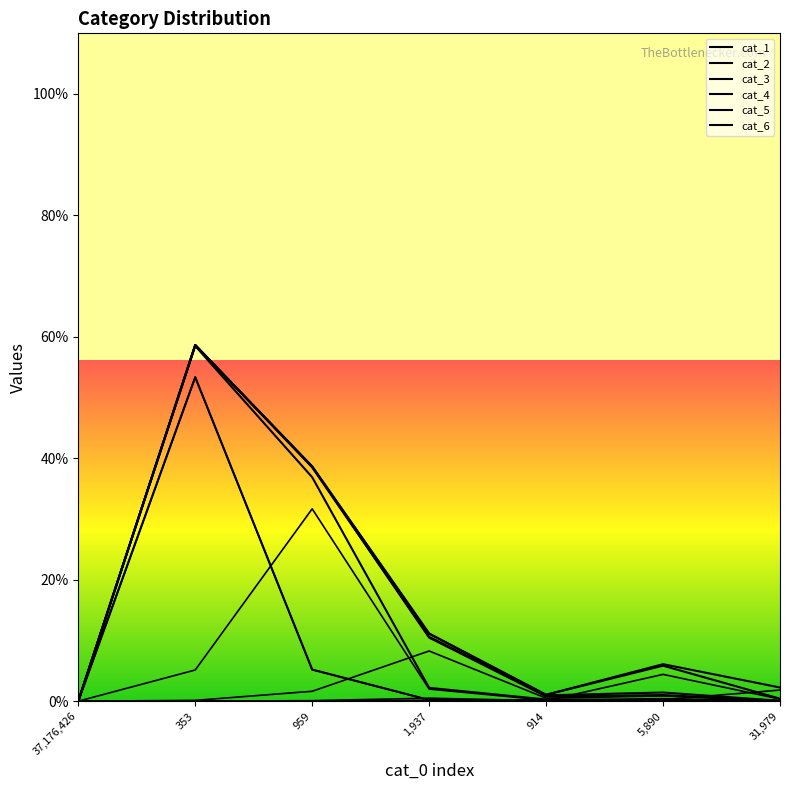

How many positive values does the cat_3 series have?

6